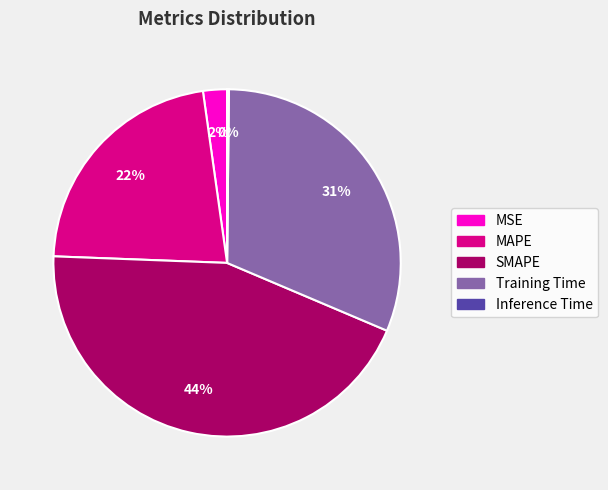

Between MAPE and SMAPE, which is larger?

SMAPE